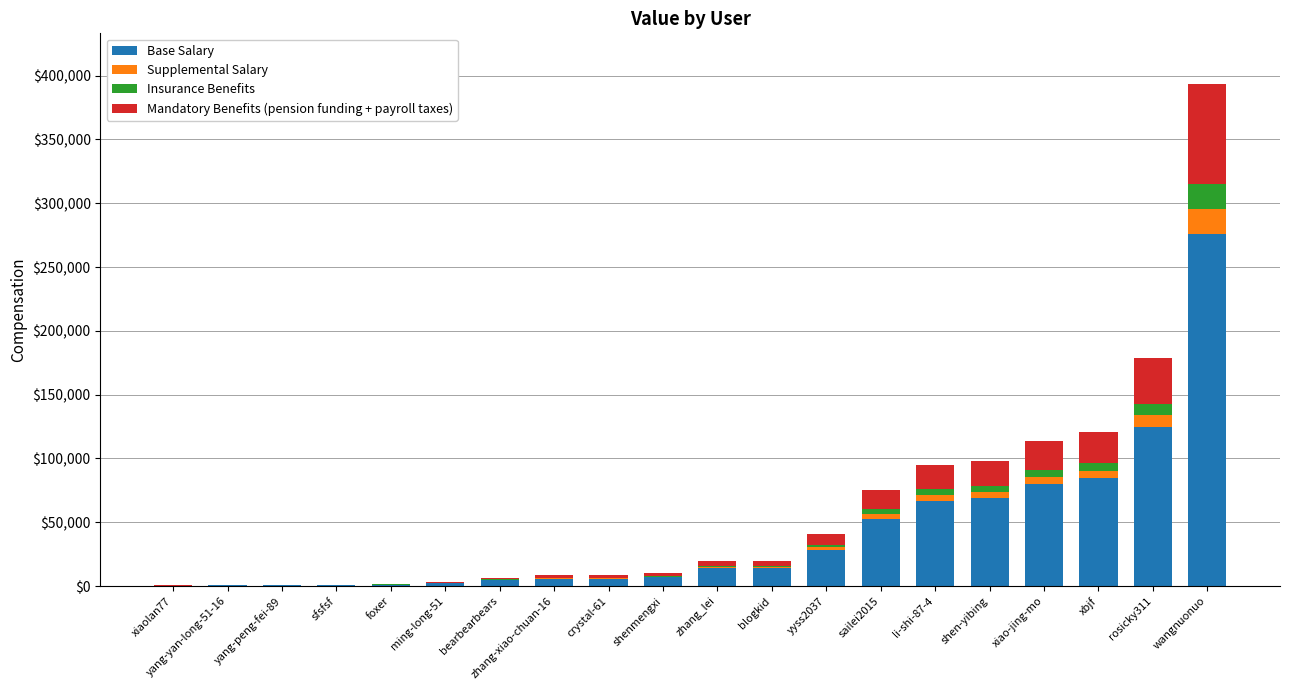

At which category is the sum across all series the highest?

wangnuonuo